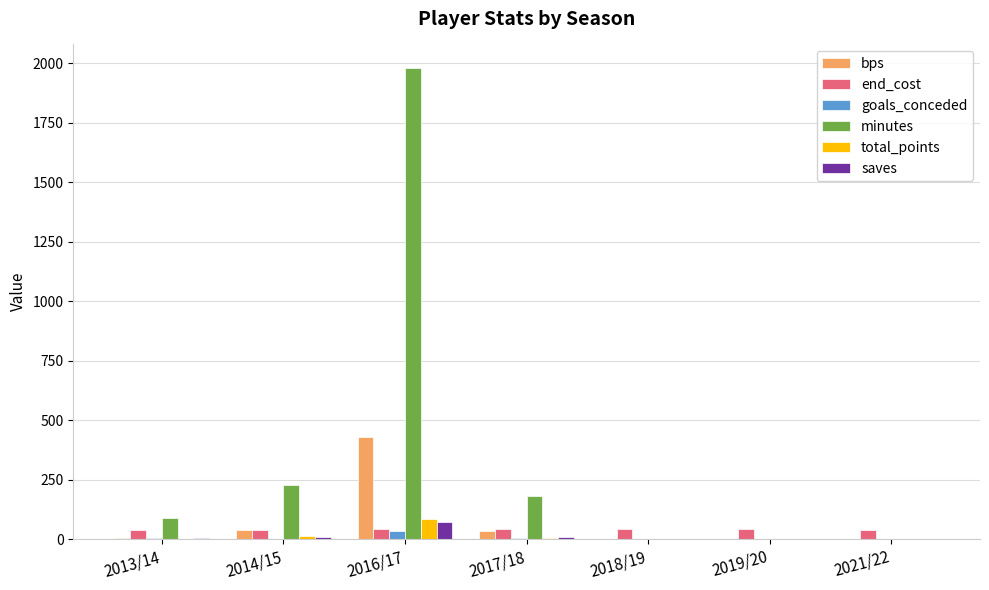

What are all the series names shown in the legend?

bps, end_cost, goals_conceded, minutes, total_points, saves